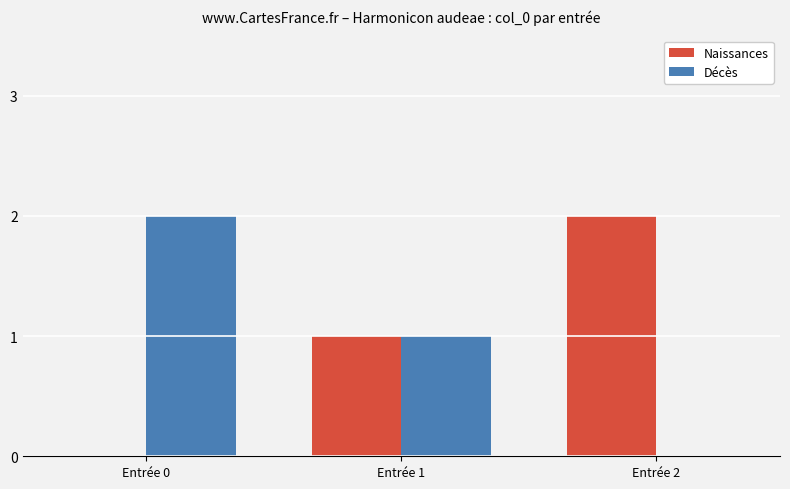

What is the sum of all Décès values?

3